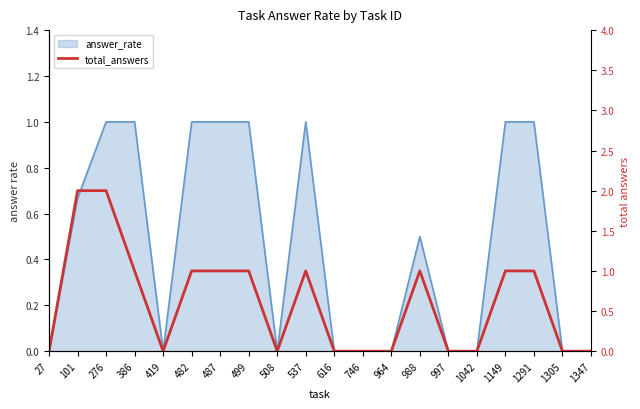

Does the chart display data point markers on the line(s)?

No